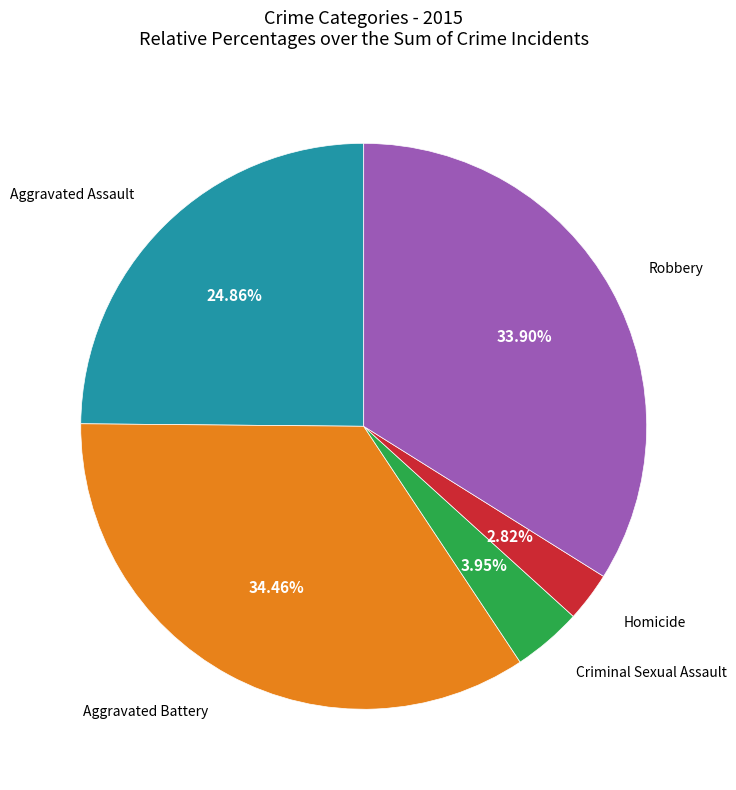

How many slices are in this pie chart?

5